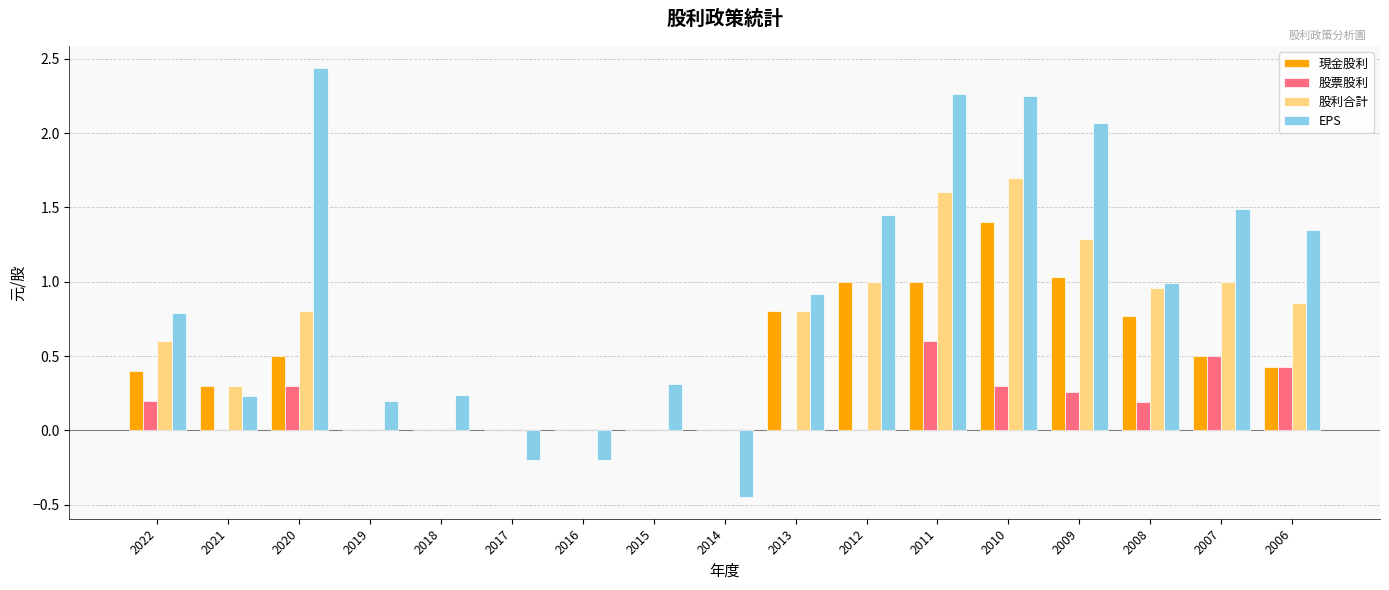

What is the total value across all series at 2012?

3.5